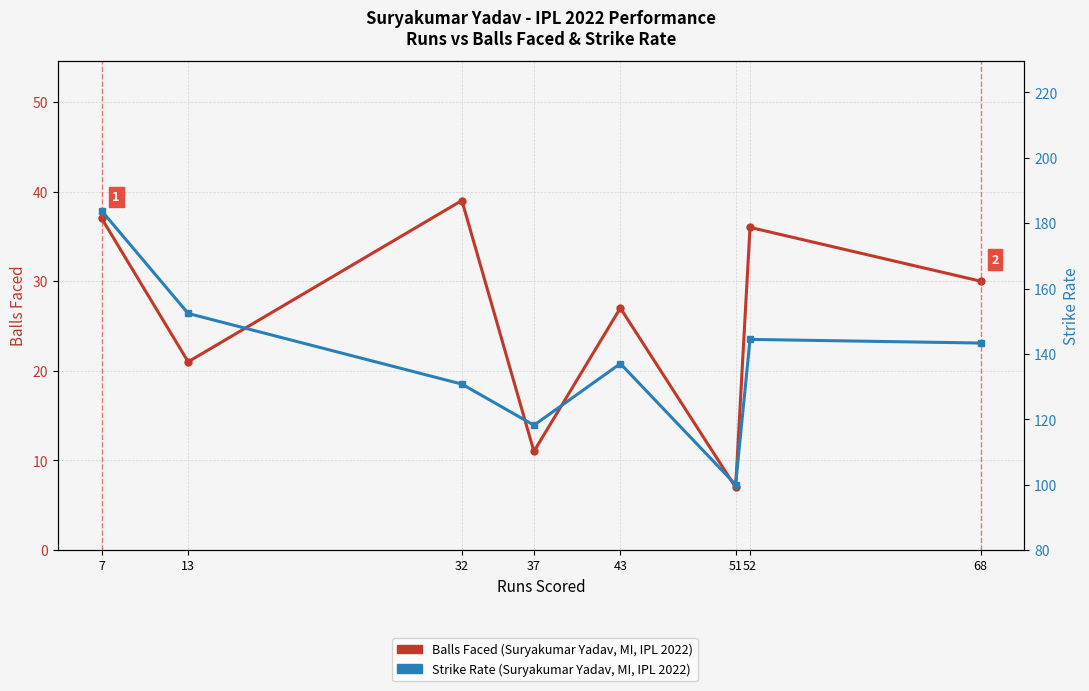

How many lines are shown in the chart?

2